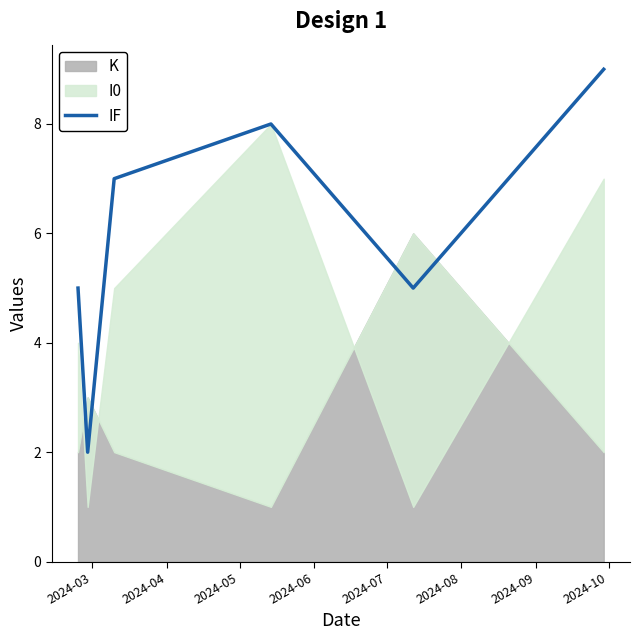

The value at 2024-07 is 7. True or false?

False